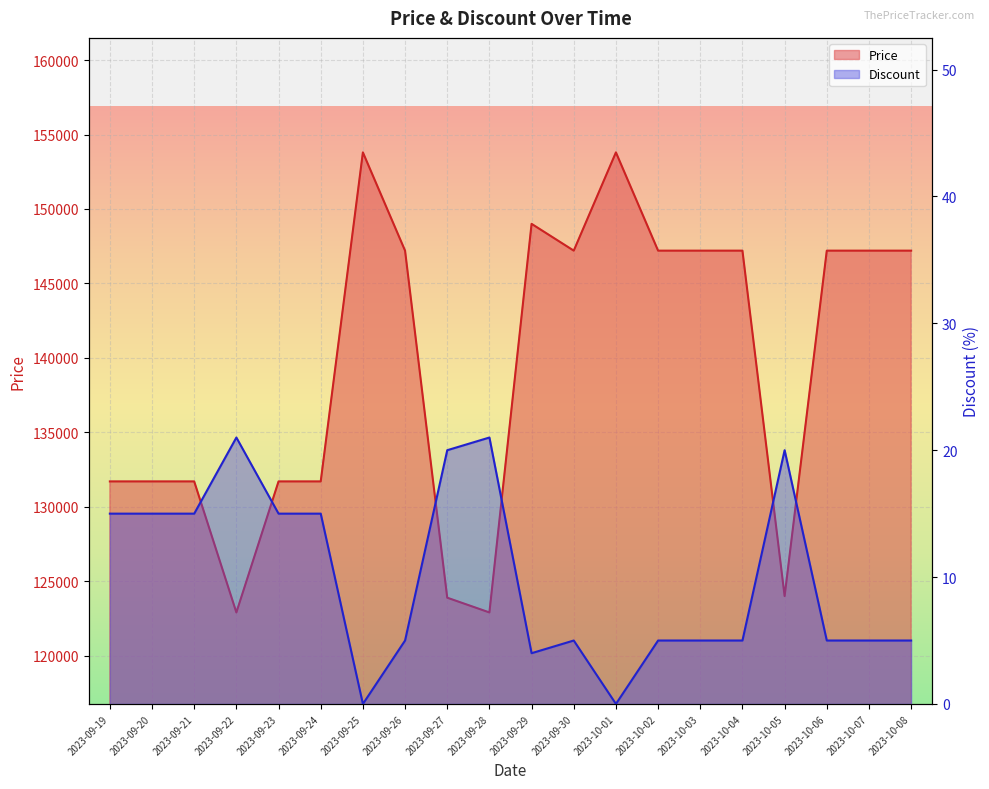

Rank the series at 2023-09-26 from highest to lowest value.

Price, Discount